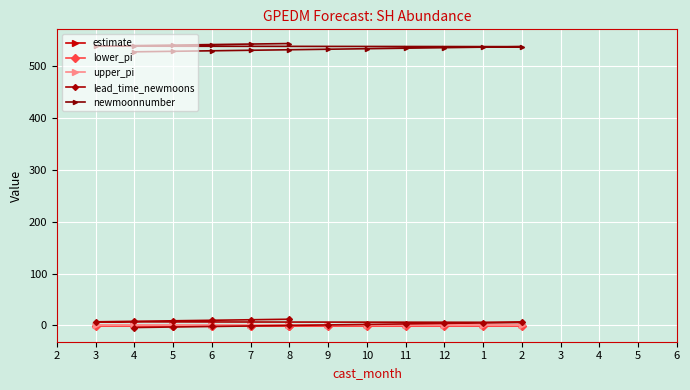

Is it true that upper_pi equals 0.3 at 11?

False